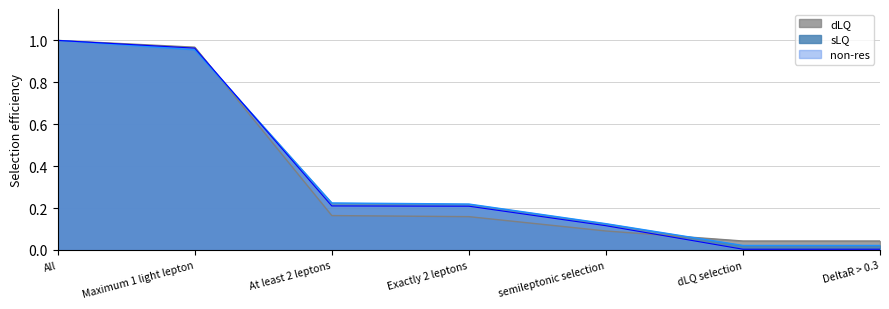

What is the average value of the sLQ series?

0.4